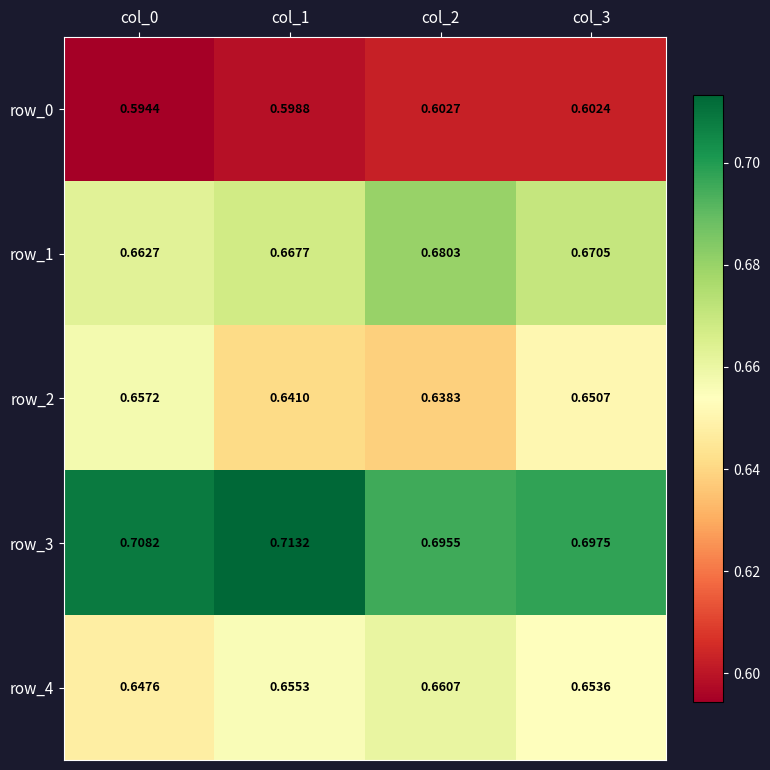

Which series has the largest total across all categories?

row_3